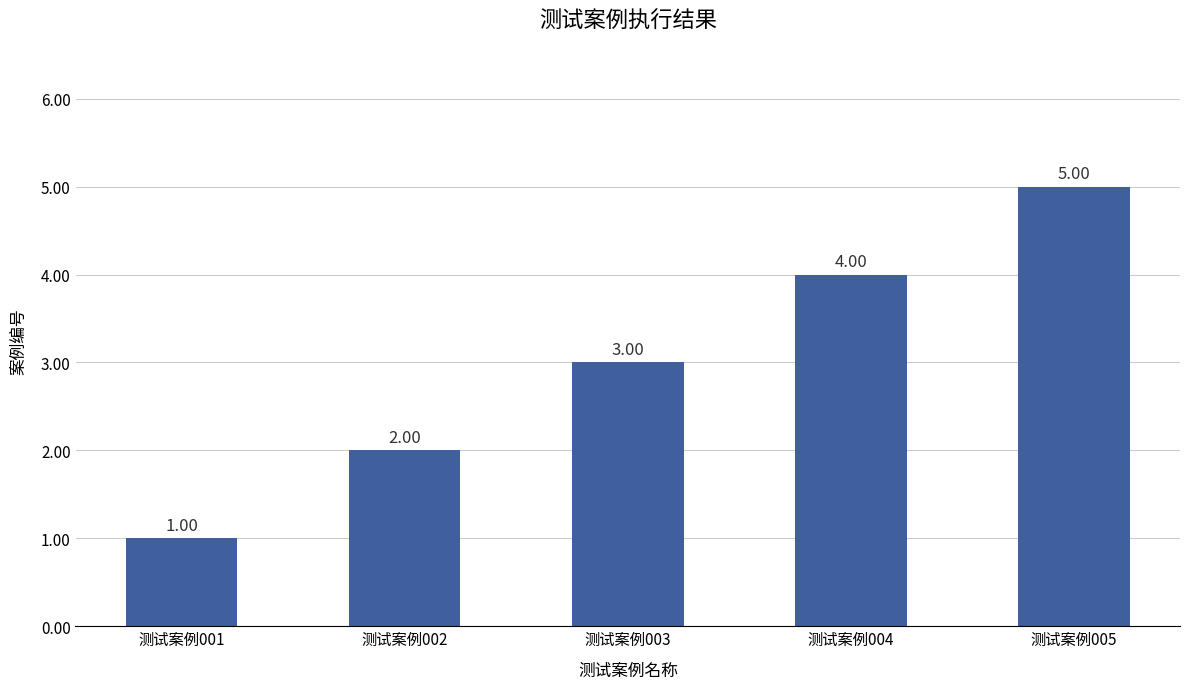

What is the value of the 1st bar from the left?

1